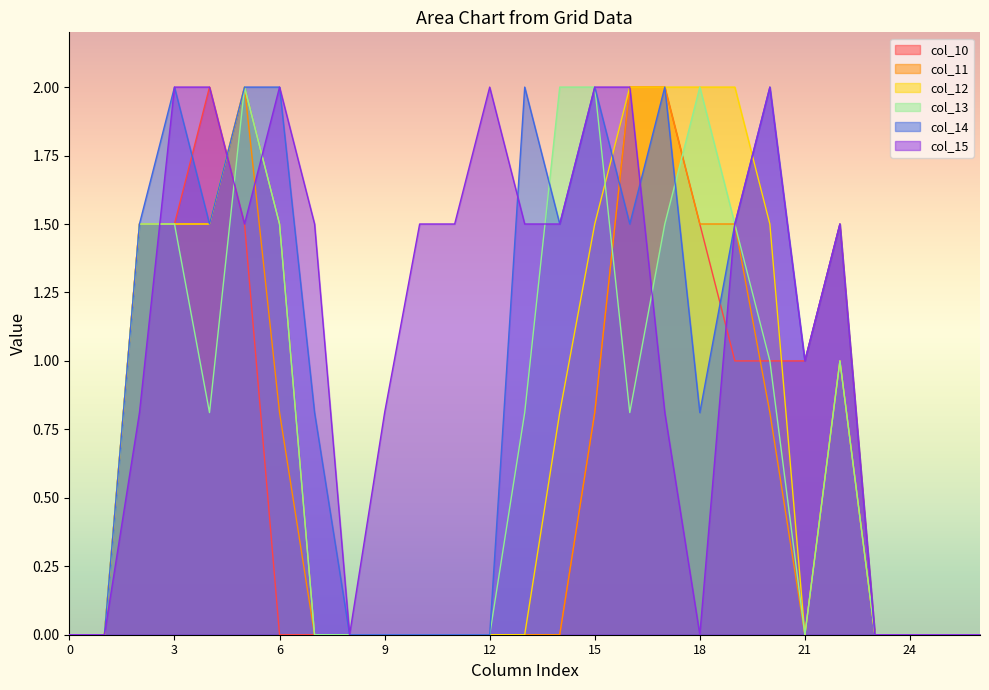

Is the value of col_11 at 6 greater than the value of col_14 at 19?

No